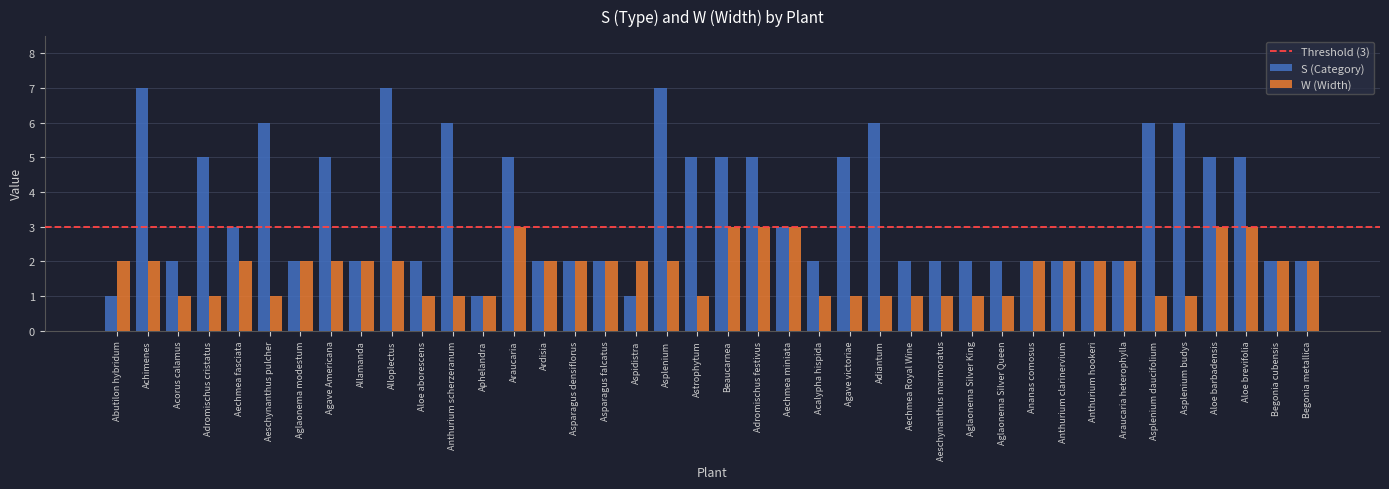

Which series changed the most between Asplenium budys and Begonia metallica?

S (Category)